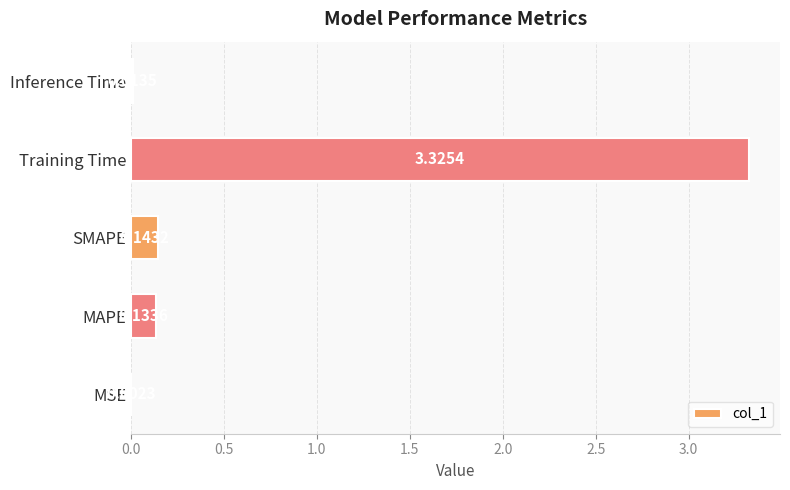

What is the average value?

0.7